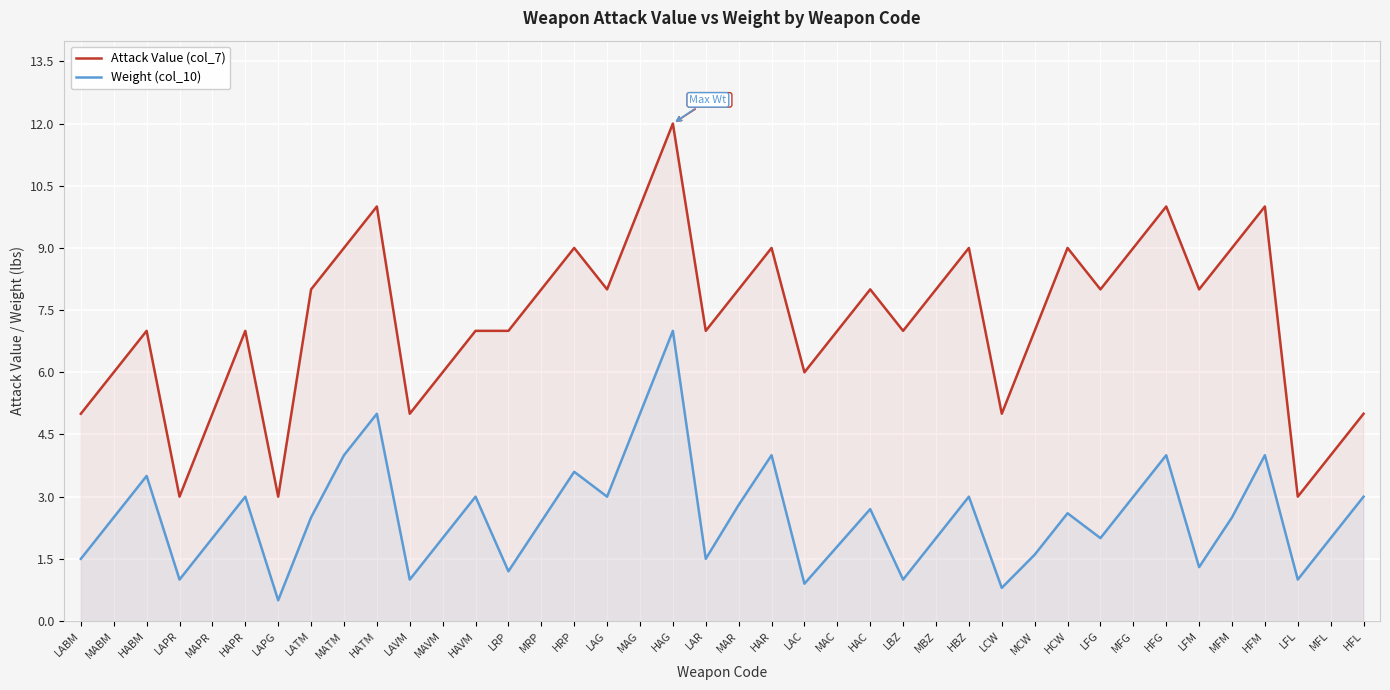

List the series in order of their peak value, lowest first.

Weight (col_10), Attack Value (col_7)